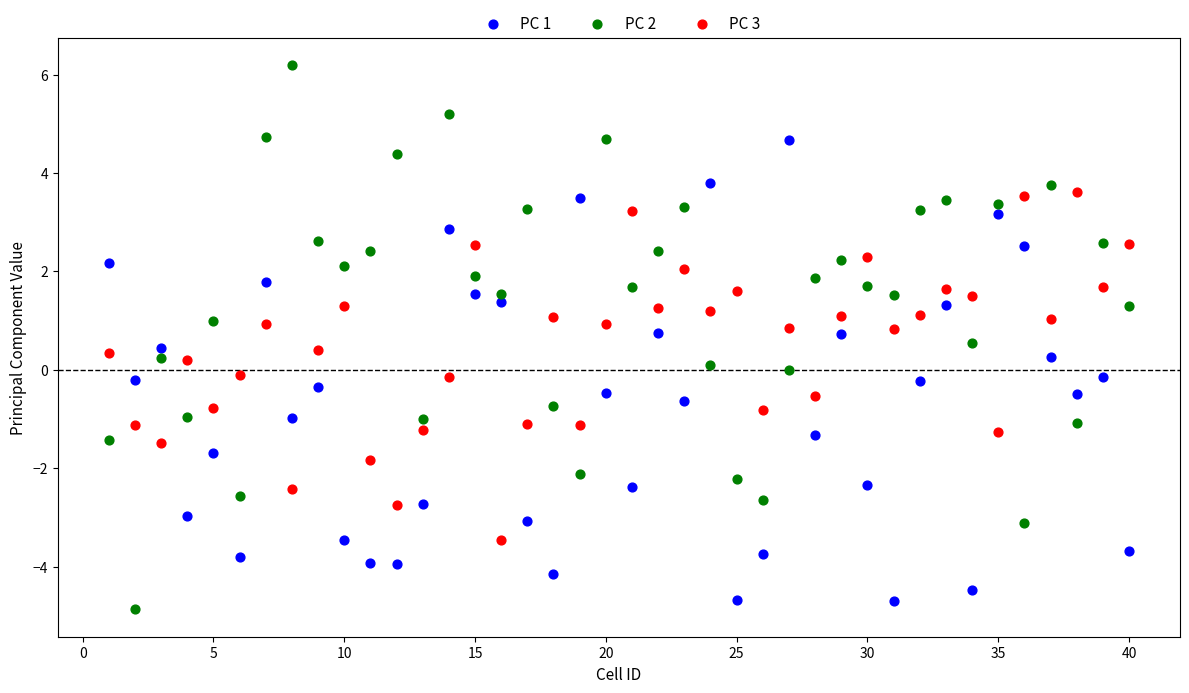

What is the X range (max minus min) for the scatter plot?

39.0